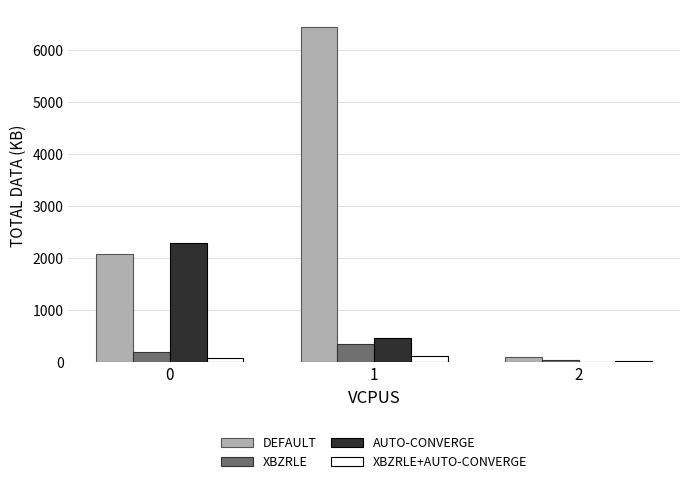

Are the bars grouped side by side (vs. stacked)?

Yes